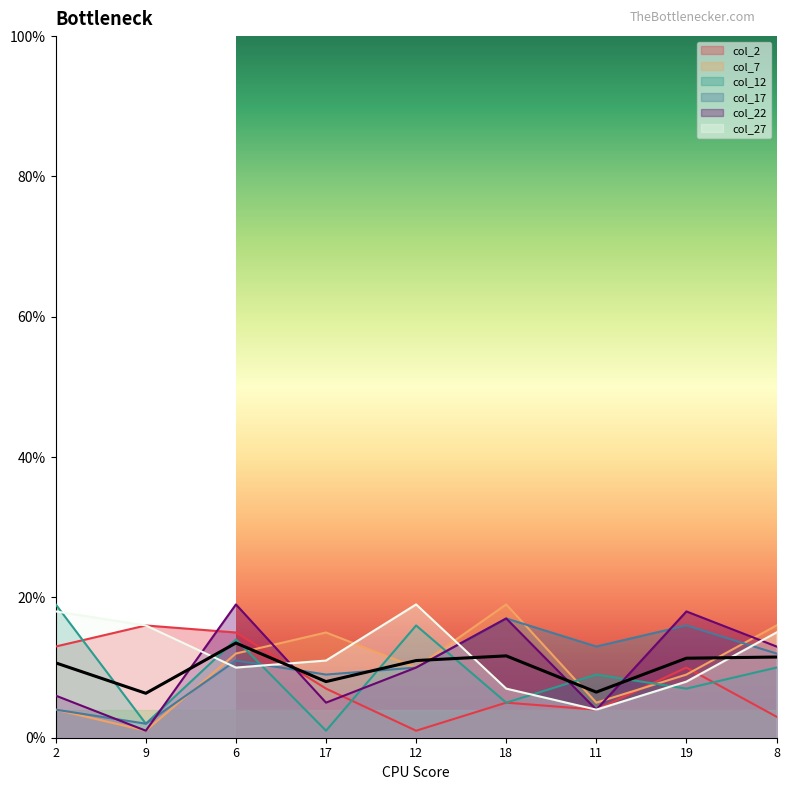

How many lines are shown in the chart?

6